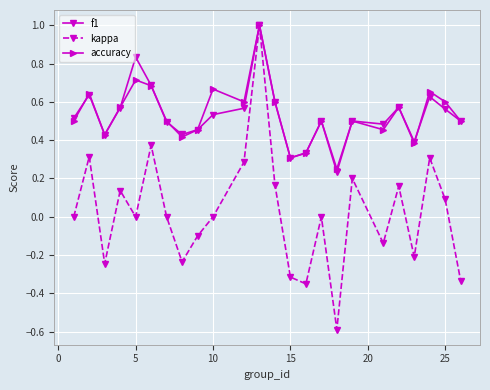

How many interior local valleys does the accuracy series have?

7